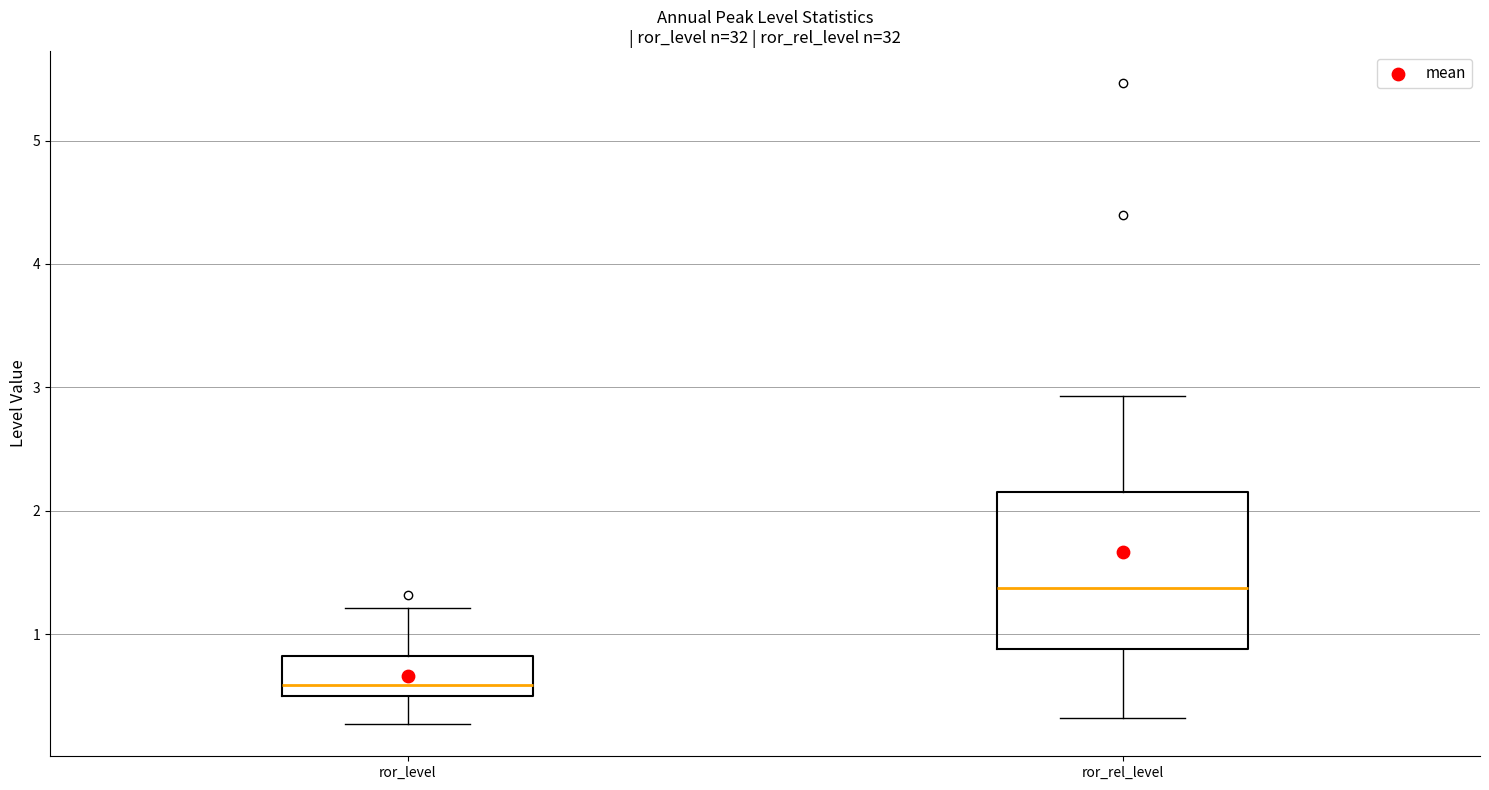

Which box has the lowest median line?

ror_level